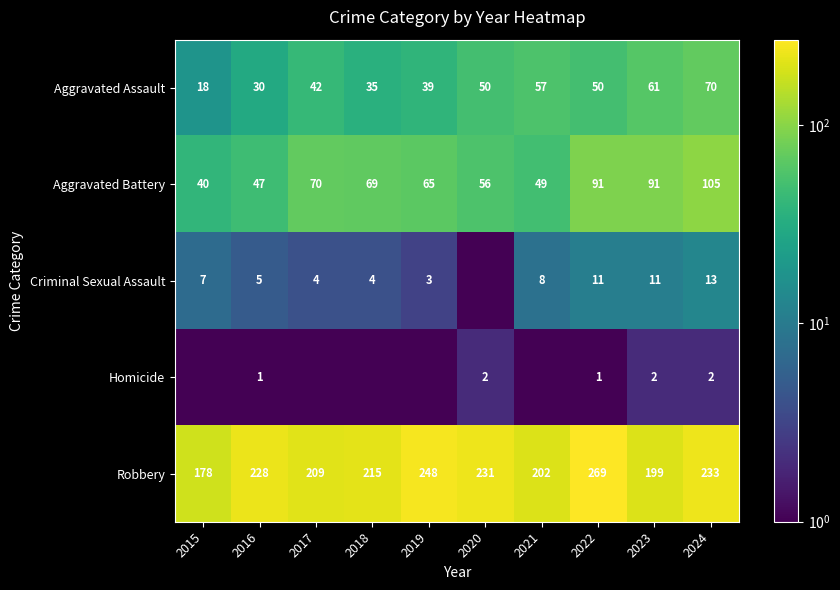

True or false: Aggravated Assault has a value of 41.1 at 2023.

False